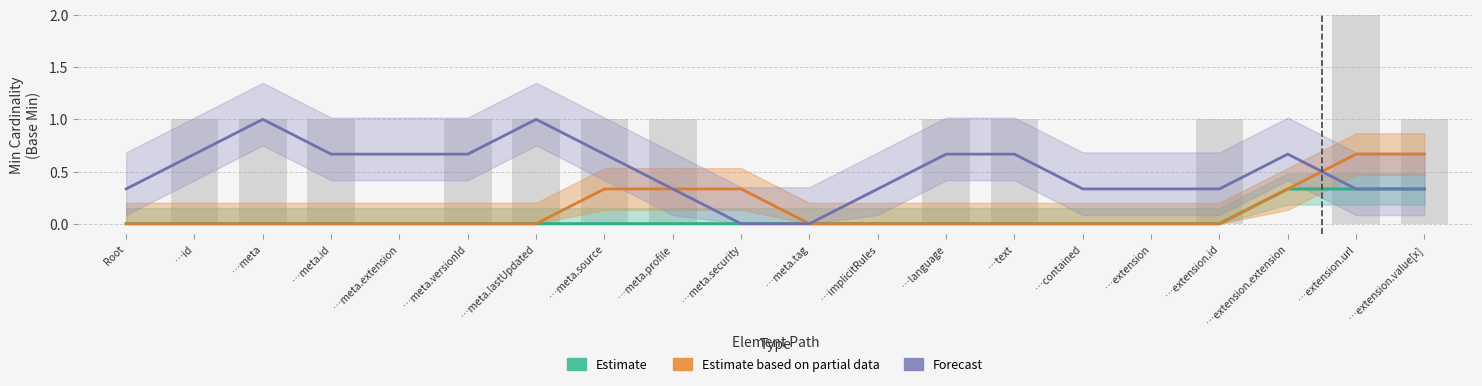

Reading right to left, transcribe all the data shown in this chart.

Estimate: …extension.value[x]=0.3	…extension.url=0.3	…extension.extension=0.3	…extension.id=0.0	…extension=0.0	…contained=0.0	…text=0.0	…language=0.0	…implicitRules=0.0	…meta.tag=0.0	…meta.security=0.0	…meta.profile=0.0	…meta.source=0.0	…meta.lastUpdated=0.0	…meta.versionId=0.0	…meta.extension=0.0	…meta.id=0.0	…meta=0.0	…id=0.0	Root=0.0
Estimate based on partial data: …extension.value[x]=0.7	…extension.url=0.7	…extension.extension=0.3	…extension.id=0.0	…extension=0.0	…contained=0.0	…text=0.0	…language=0.0	…implicitRules=0.0	…meta.tag=0.0	…meta.security=0.3	…meta.profile=0.3	…meta.source=0.3	…meta.lastUpdated=0.0	…meta.versionId=0.0	…meta.extension=0.0	…meta.id=0.0	…meta=0.0	…id=0.0	Root=0.0
Forecast: …extension.value[x]=0.3	…extension.url=0.3	…extension.extension=0.7	…extension.id=0.3	…extension=0.3	…contained=0.3	…text=0.7	…language=0.7	…implicitRules=0.3	…meta.tag=0.0	…meta.security=0.0	…meta.profile=0.3	…meta.source=0.7	…meta.lastUpdated=1.0	…meta.versionId=0.7	…meta.extension=0.7	…meta.id=0.7	…meta=1.0	…id=0.7	Root=0.3